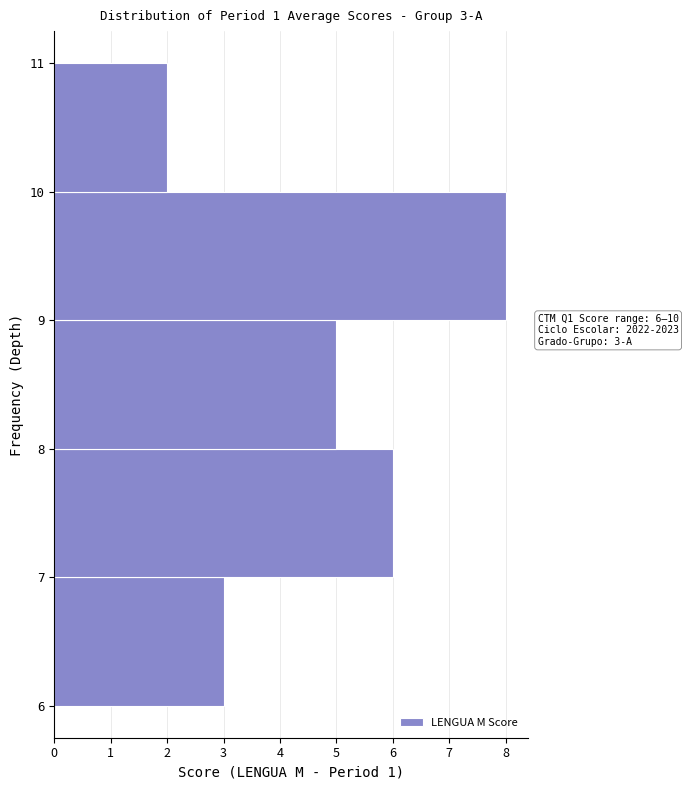

Over which range of the y-axis is the bar longest?

9 to 10